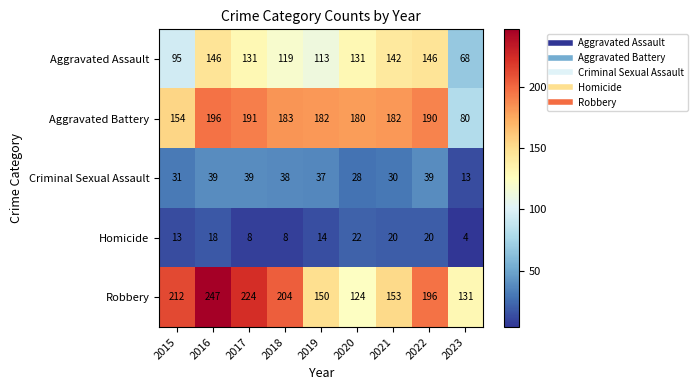

What is the lowest value of the Homicide series?

4